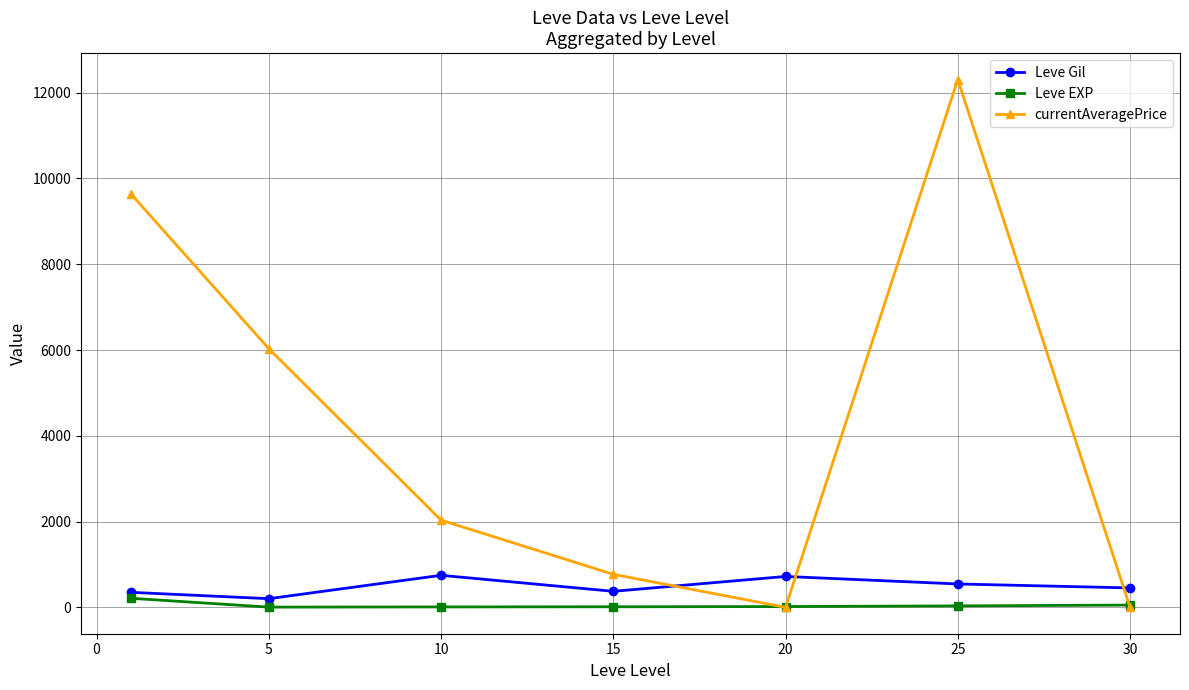

True or false: Leve Gil and currentAveragePrice intersect in this chart.

True